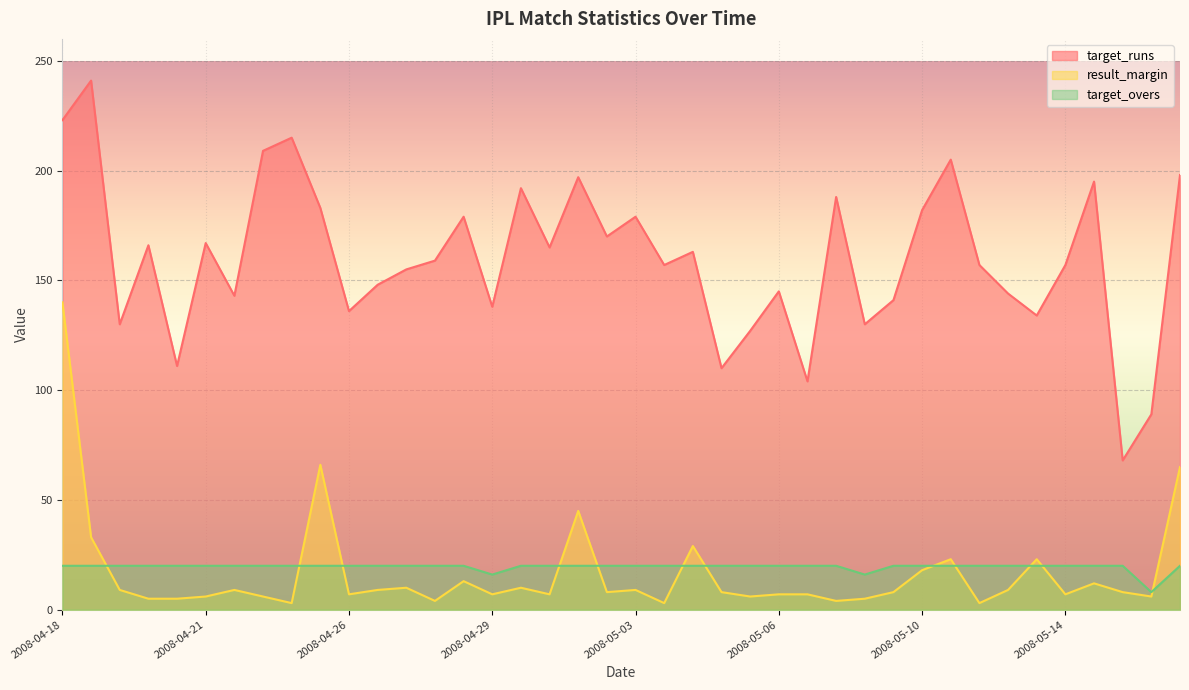

What is the highest value of the result_margin series?

140